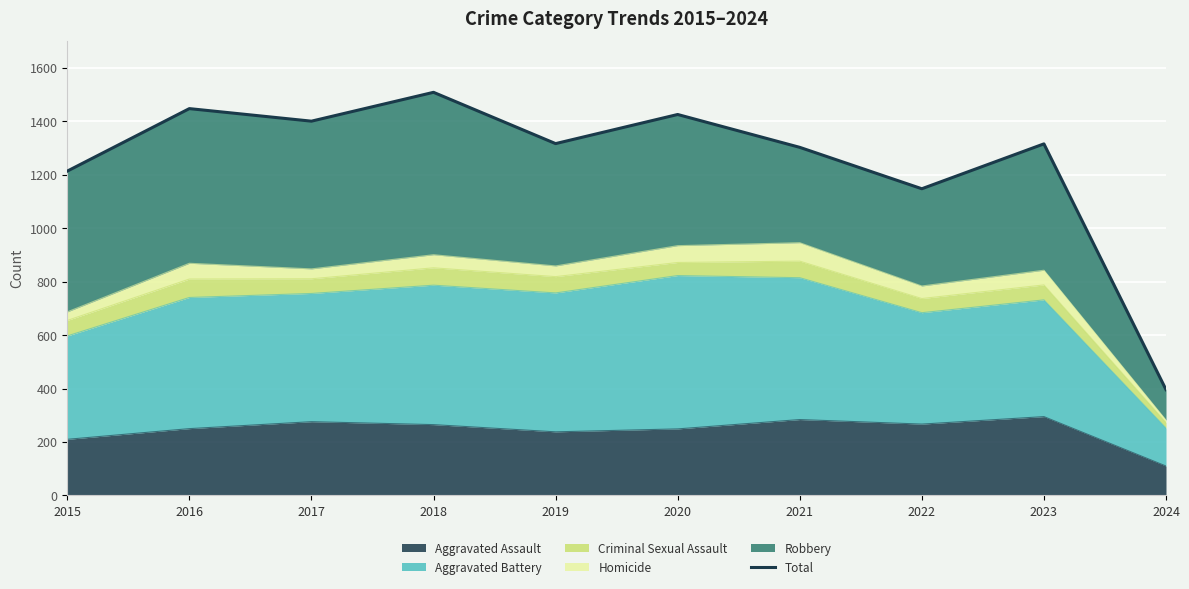

The Aggravated Assault series shows 65 at 2015. True or false?

False